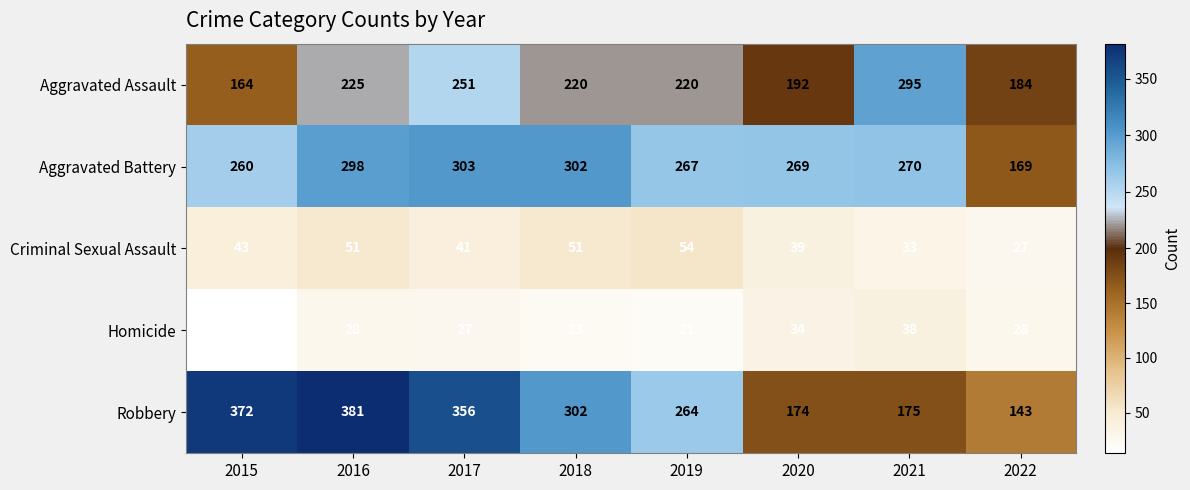

Rank the series by their maximum value, from lowest to highest.

Homicide, Criminal Sexual Assault, Aggravated Assault, Aggravated Battery, Robbery